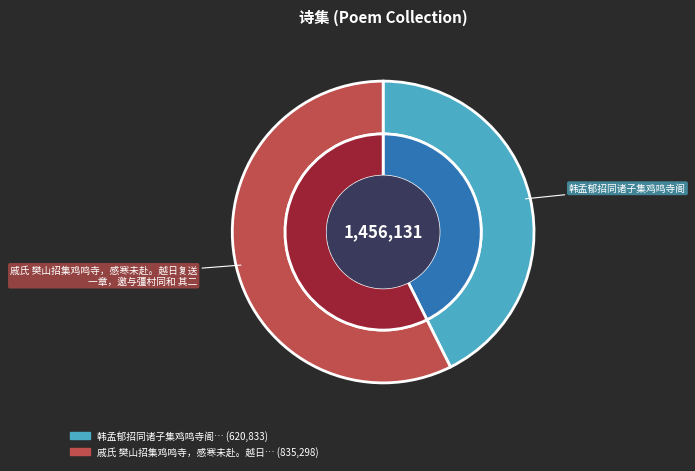

What is the smallest slice in the pie chart?

韩孟郁招同诸子集鸡鸣寺阁